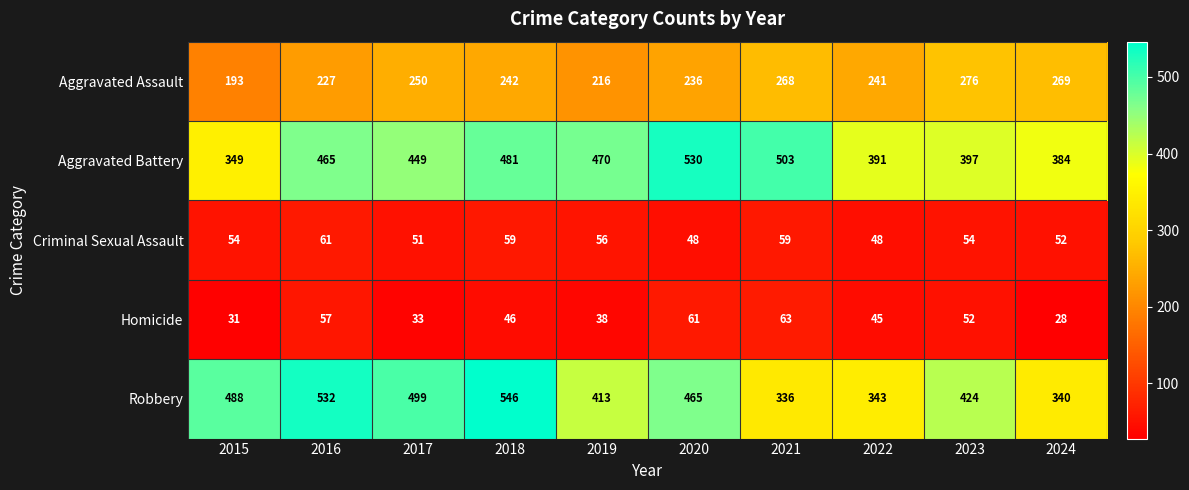

Which category has the highest value in the Robbery series?

2018